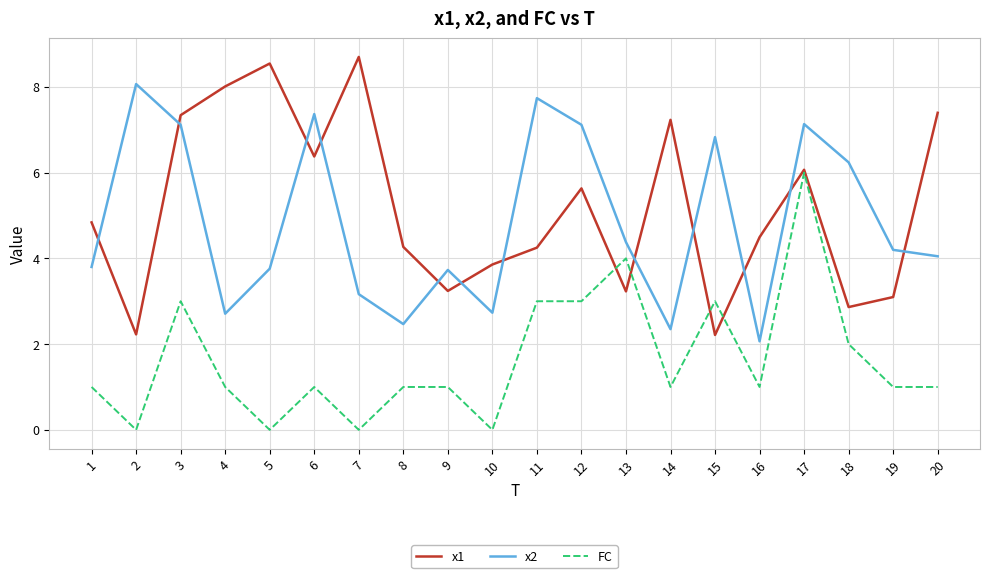

What is the difference between the highest and lowest values at 3?

4.3